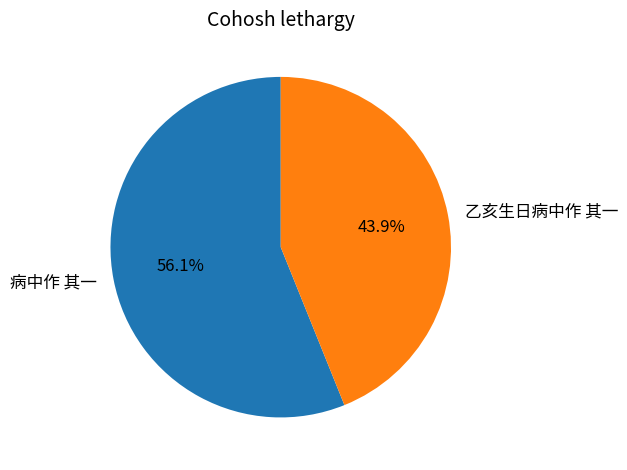

How many segments does this pie chart have?

2